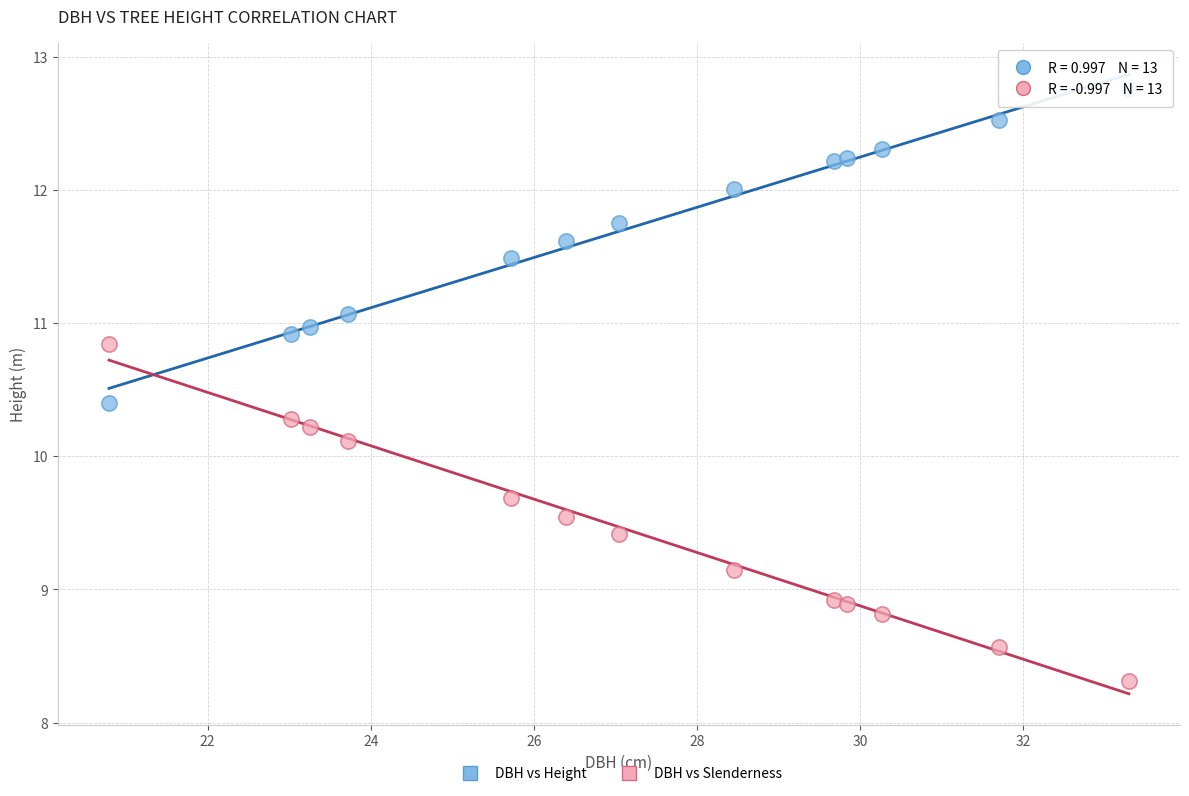

Across all series, what Y value is closest to 10?

10.1